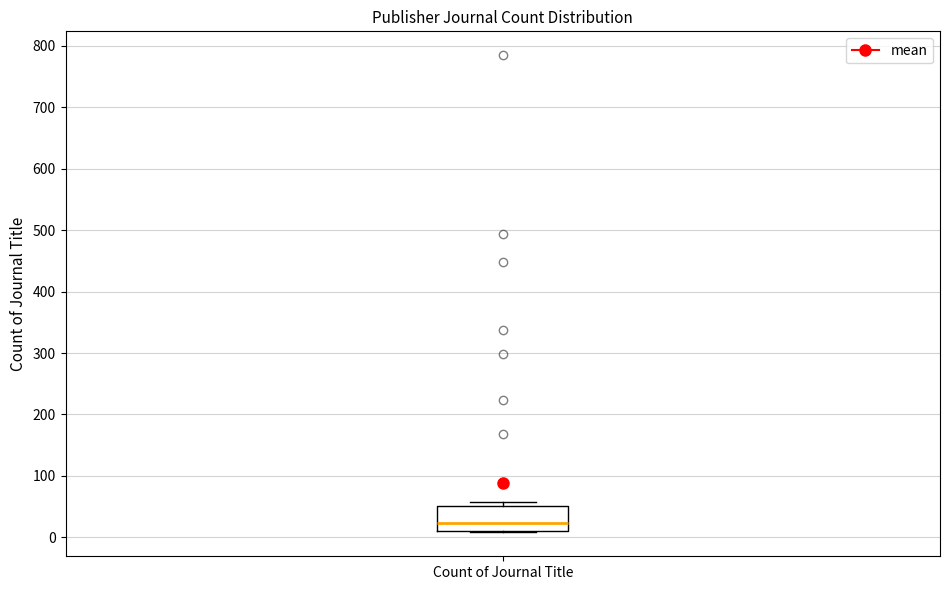

Transcribe this box plot: give where the median line is, the range the box spans, and where the two whiskers end, as read against the y-axis. The values are not printed on the chart, so give them approximately, as read against the axis.

median 20, box 10 to 50, whiskers 10 to 60